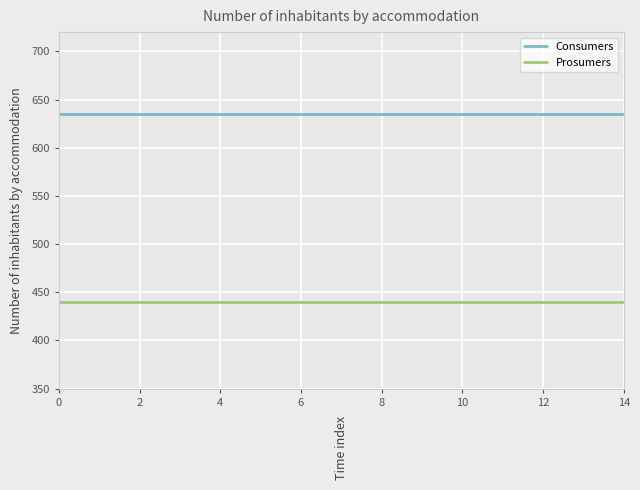

What are all the series names shown in the legend?

Consumers, Prosumers